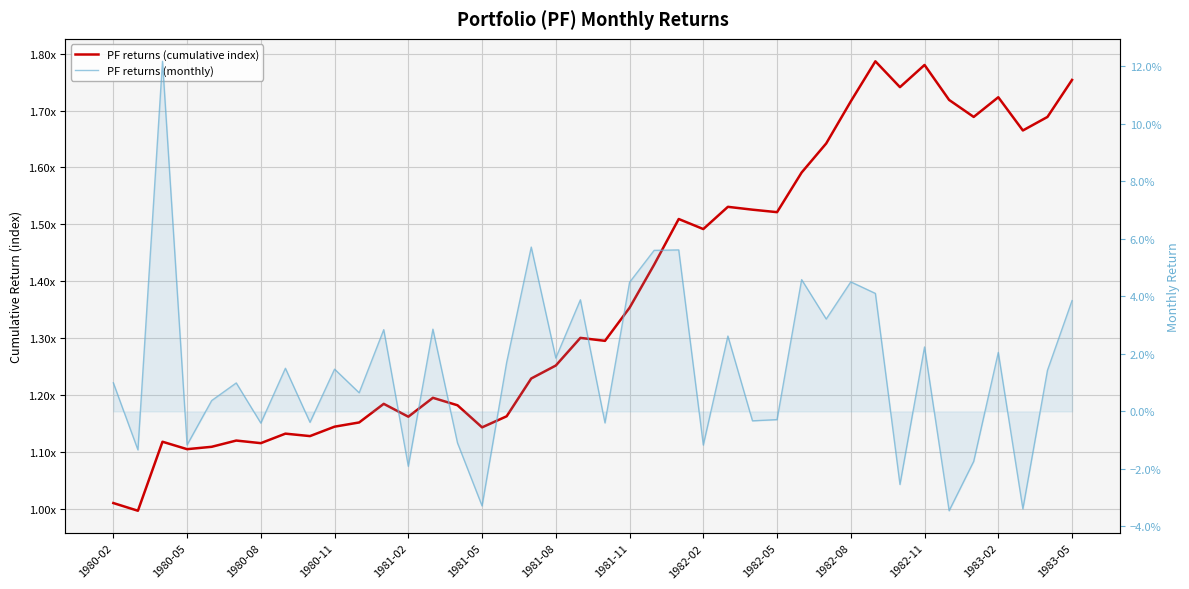

Where is PF returns (monthly) nearest to the value 0?

1982-05